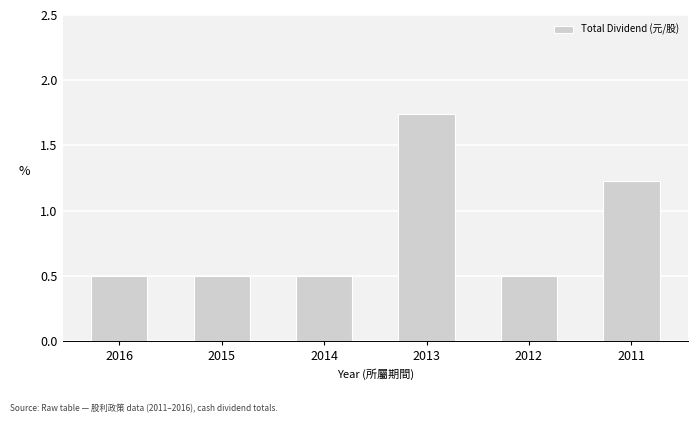

What is the sum of the values at 2013 and 2015?

2.2